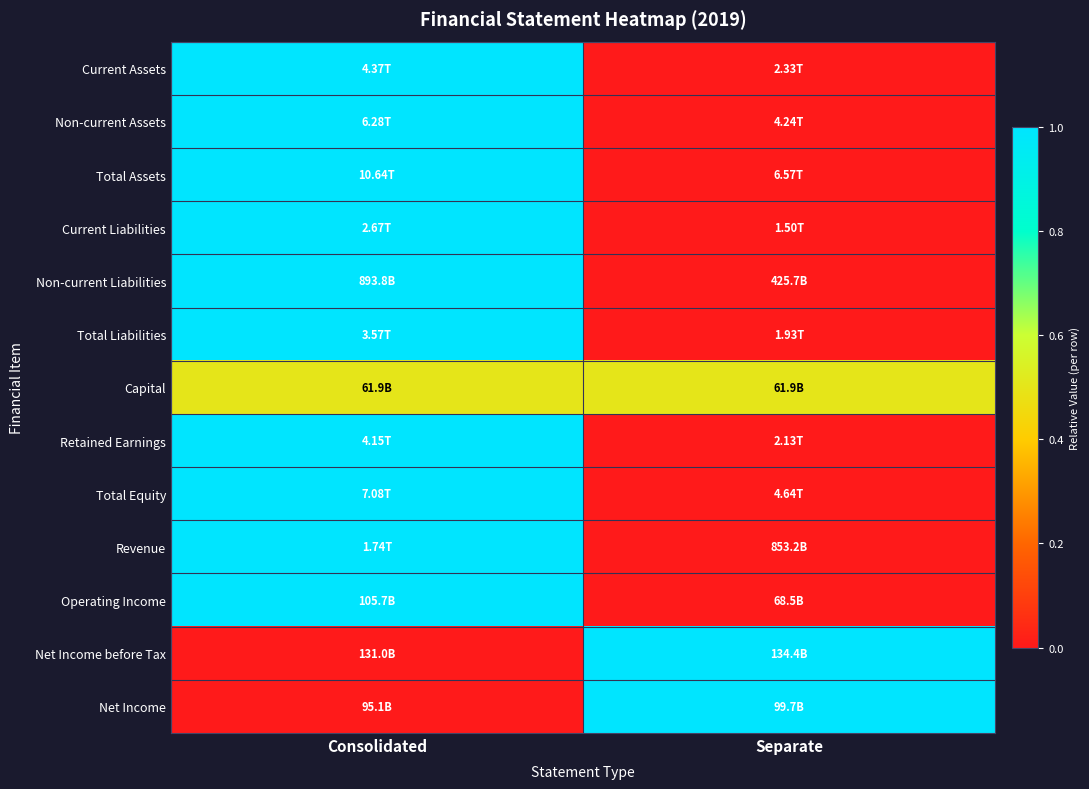

How many distinct data groups are displayed?

13